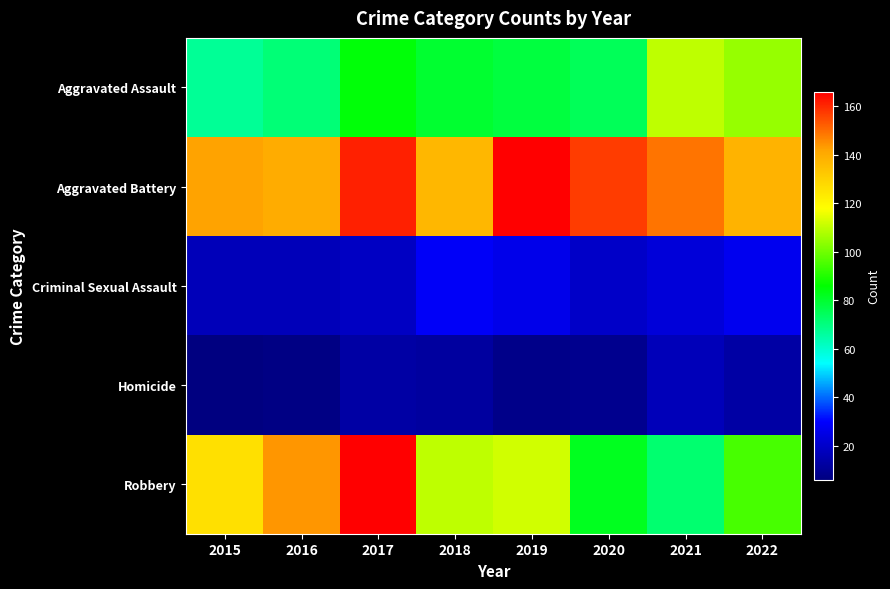

Reading right to left, list all the values displayed in this chart.

Aggravated Assault: 2022=105	2021=110	2020=75	2019=78	2018=80	2017=85	2016=71	2015=67
Aggravated Battery: 2022=138	2021=149	2020=157	2019=166	2018=137	2017=161	2016=140	2015=142
Criminal Sexual Assault: 2022=27	2021=23	2020=20	2019=26	2018=29	2017=19	2016=17	2015=17
Homicide: 2022=13	2021=17	2020=9	2019=8	2018=12	2017=13	2016=7	2015=6
Robbery: 2022=95	2021=72	2020=82	2019=112	2018=110	2017=166	2016=144	2015=126